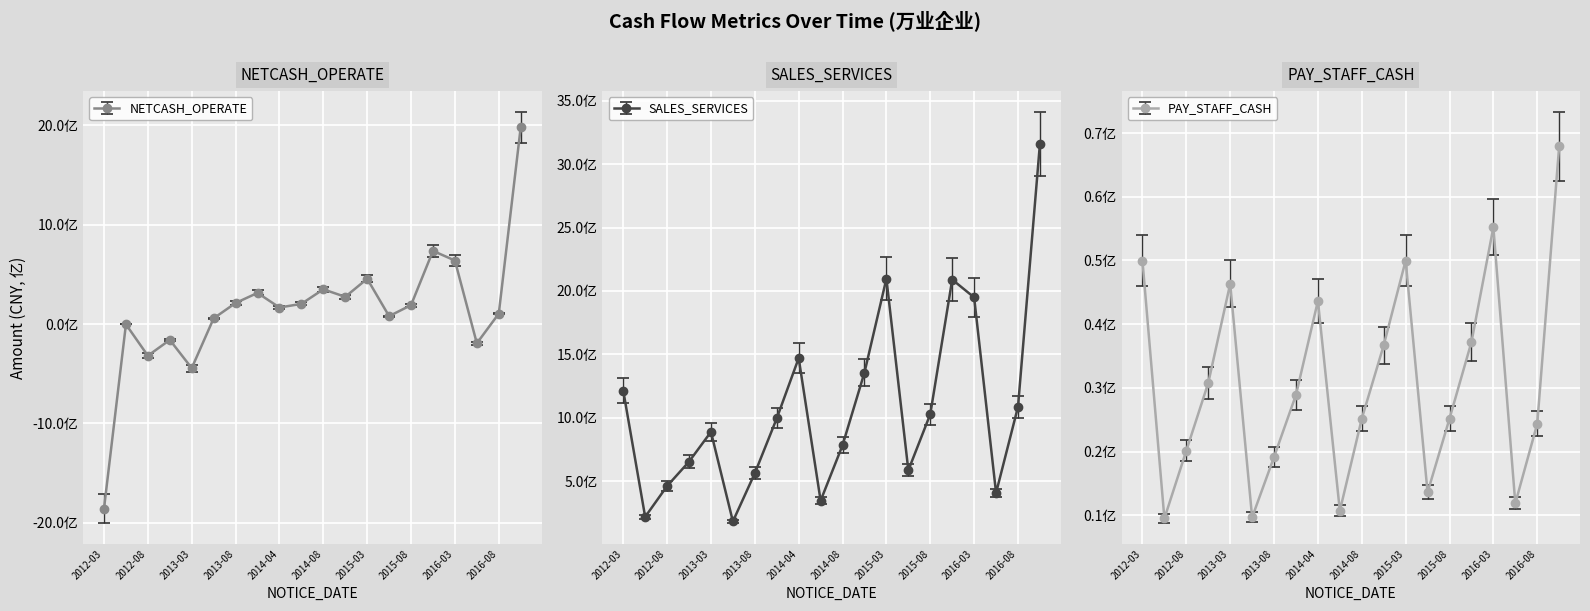

Which series has the largest range (max minus min)?

NETCASH_OPERATE